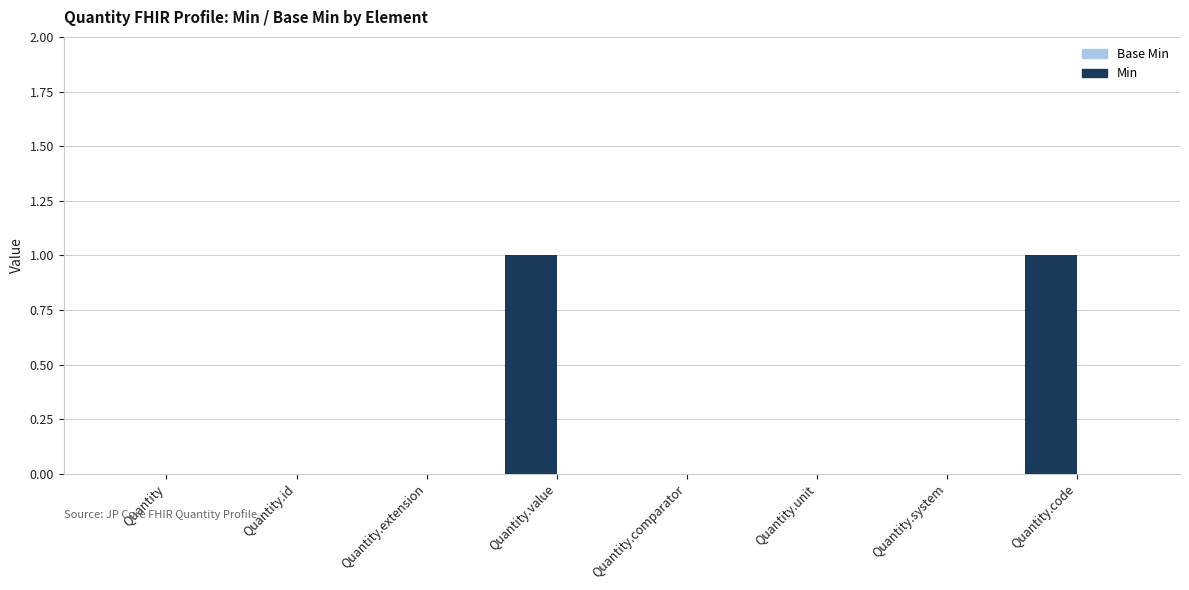

The value at Quantity.comparator is 0. True or false?

True